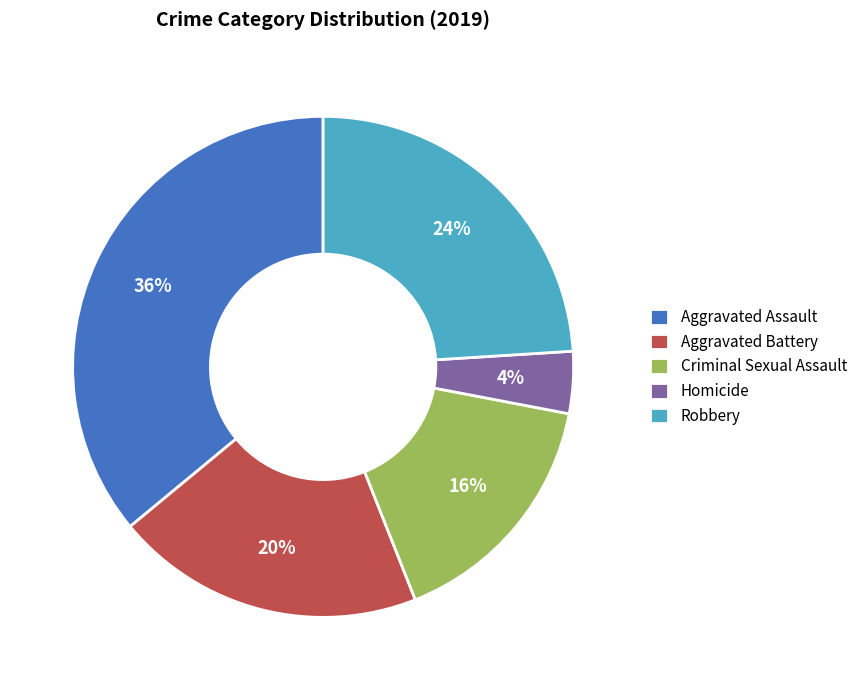

What is the ratio of the value at Aggravated Battery to the value at Criminal Sexual Assault?

1.2